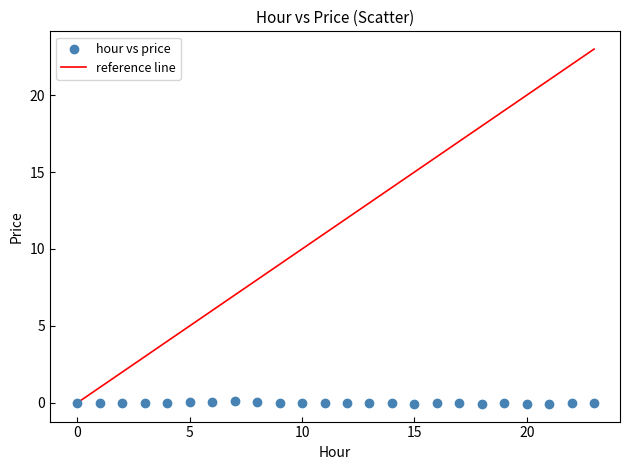

Count the number of points in this scatter plot.

24